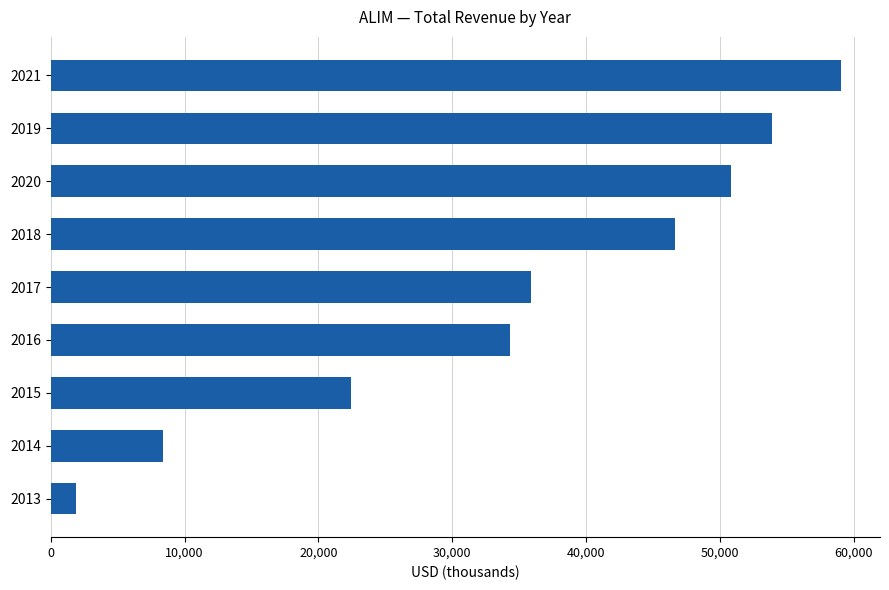

Is it true that the value at 2014 is 2923?

False